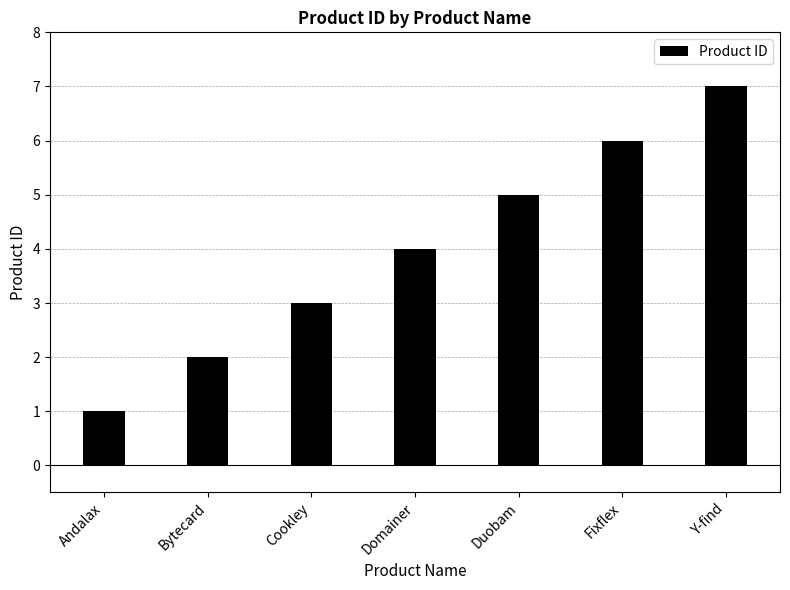

Rank the categories by value from lowest to highest.

Andalax, Bytecard, Cookley, Domainer, Duobam, Fixflex, Y-find